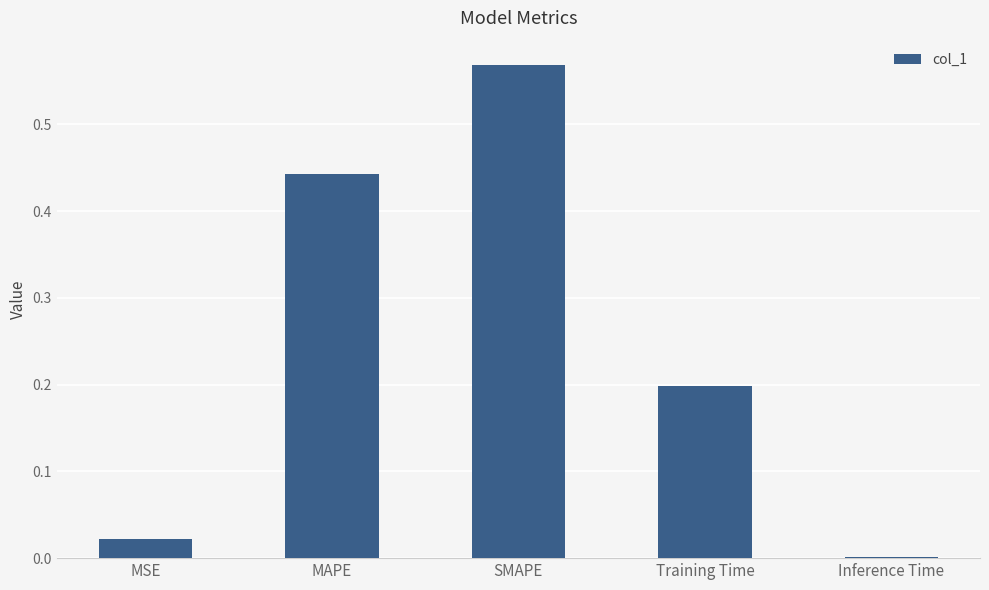

What is the sum of all values?

1.2